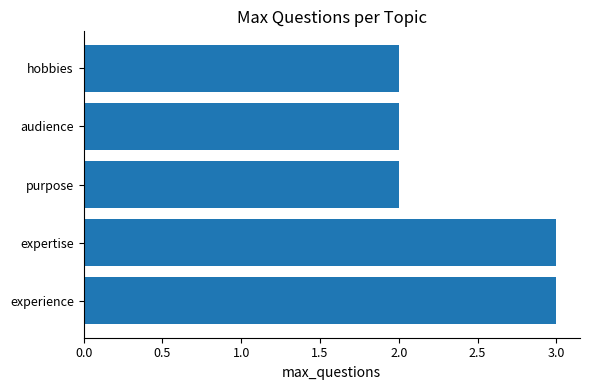

Approximately how many times larger is the value at hobbies compared to audience?

1.0